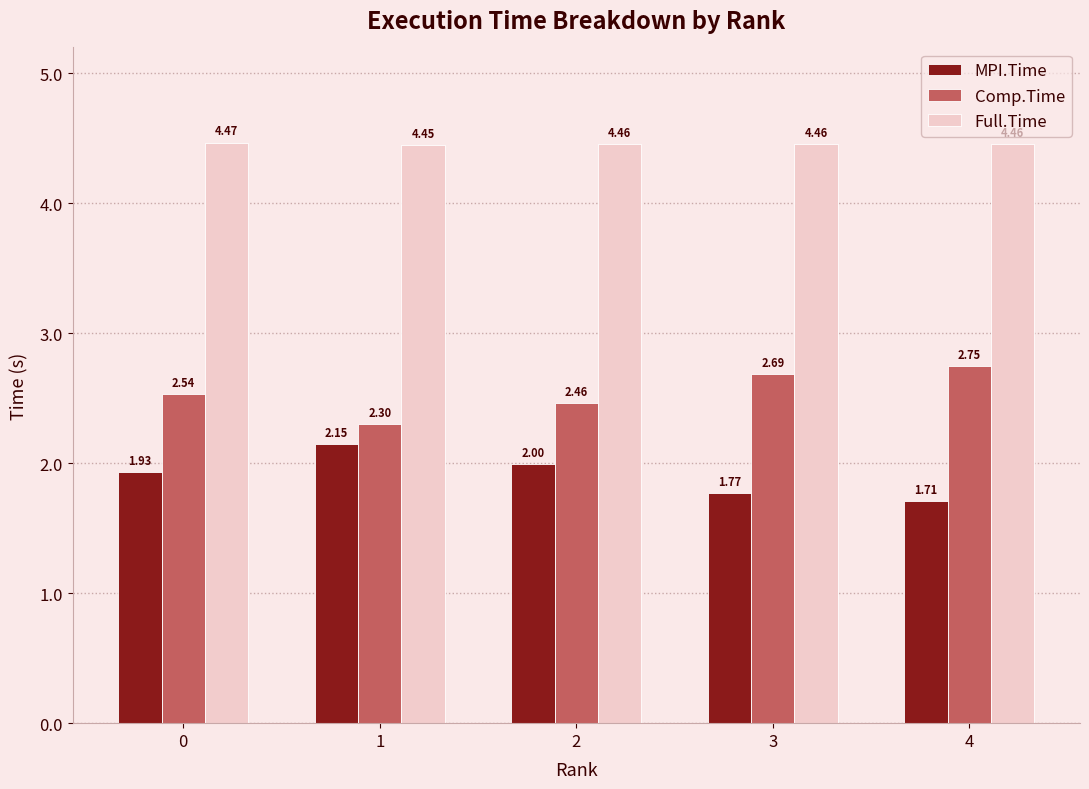

Which series has the largest range (max minus min)?

Comp.Time